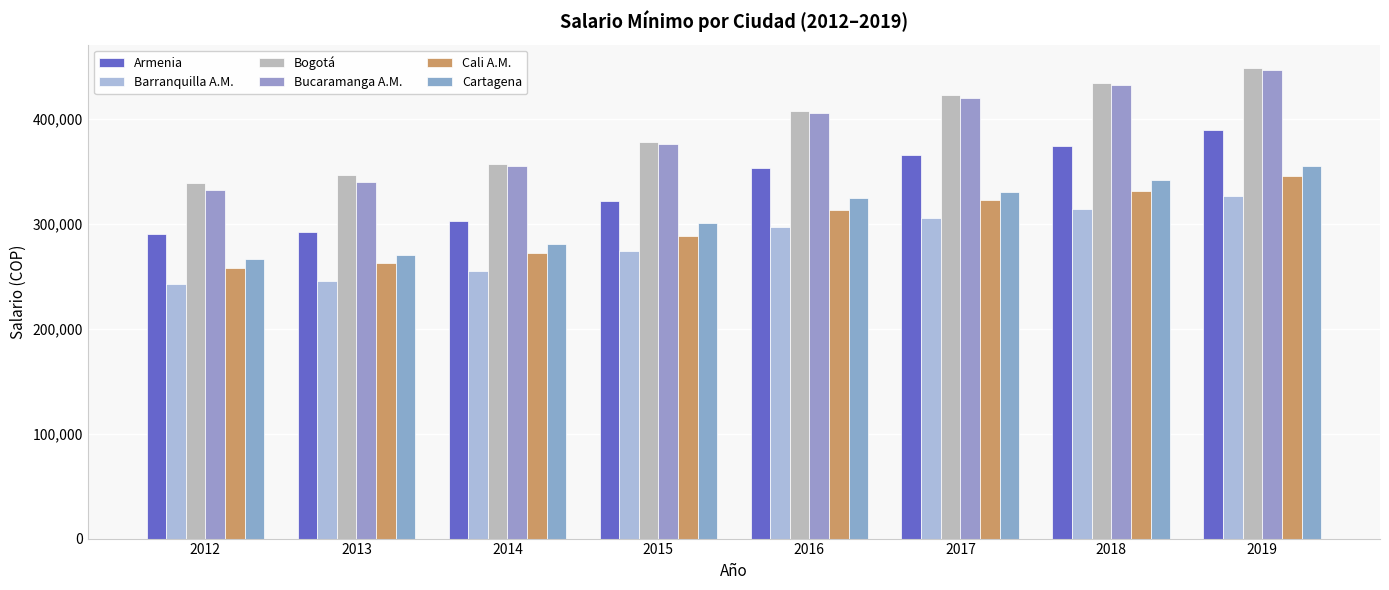

Count the number of categories in the chart.

8